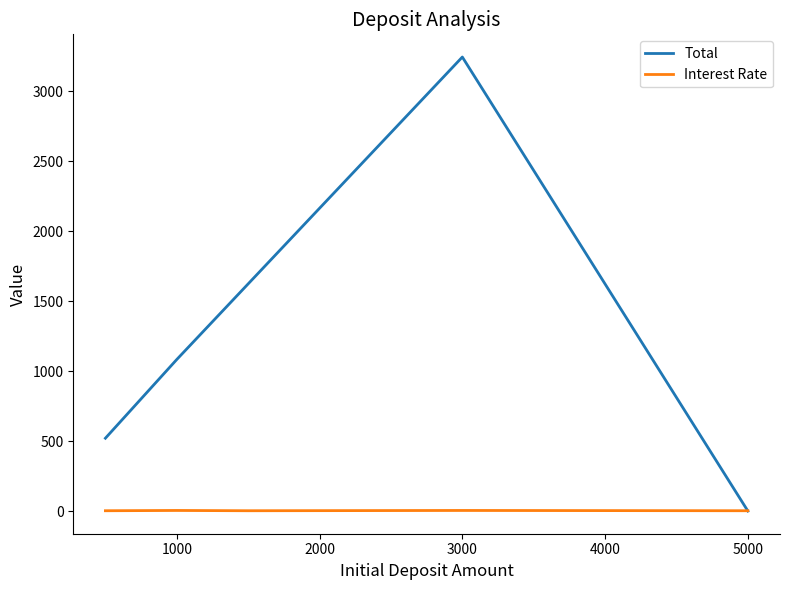

Which series has the largest total across all categories?

Total